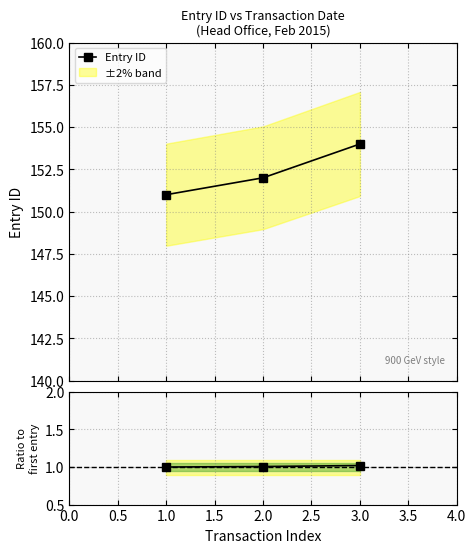

What is the value of the Entry ID point at the 3rd from the left?

154